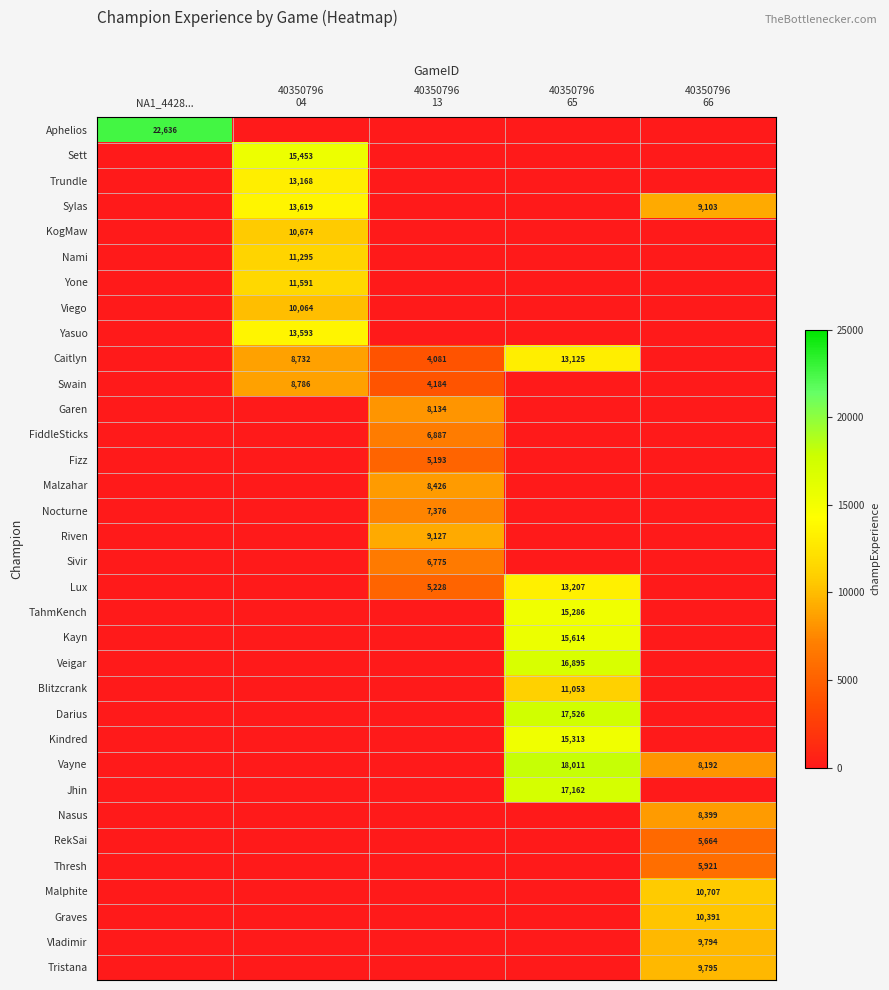

The Lux series shows 13207 at 40350796 65. True or false?

True